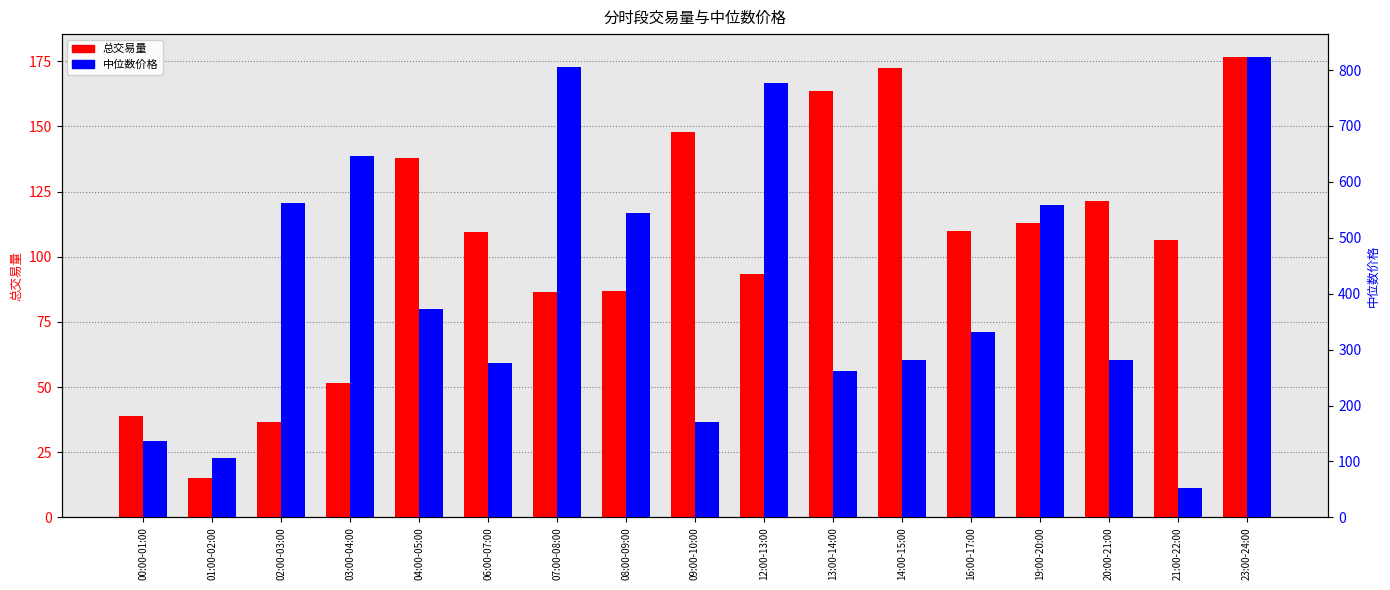

What are all the series names shown in the legend?

总交易量, 中位数价格